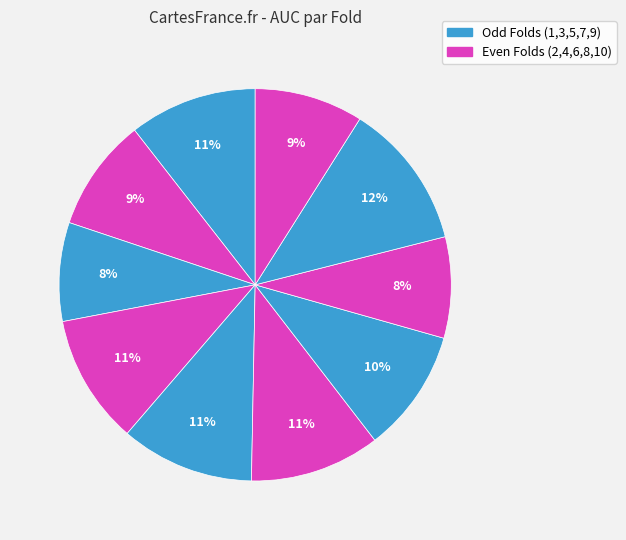

How many segments does this pie chart have?

10